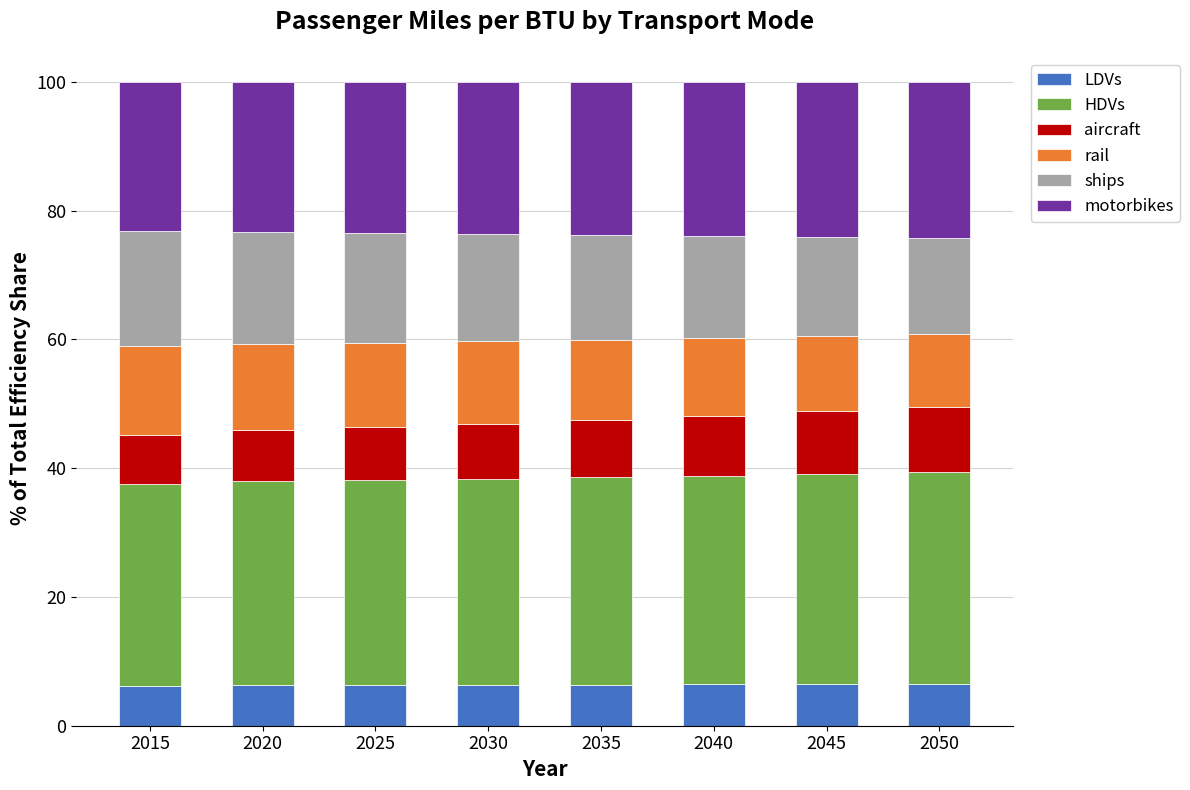

What is the maximum value for LDVs?

6.5